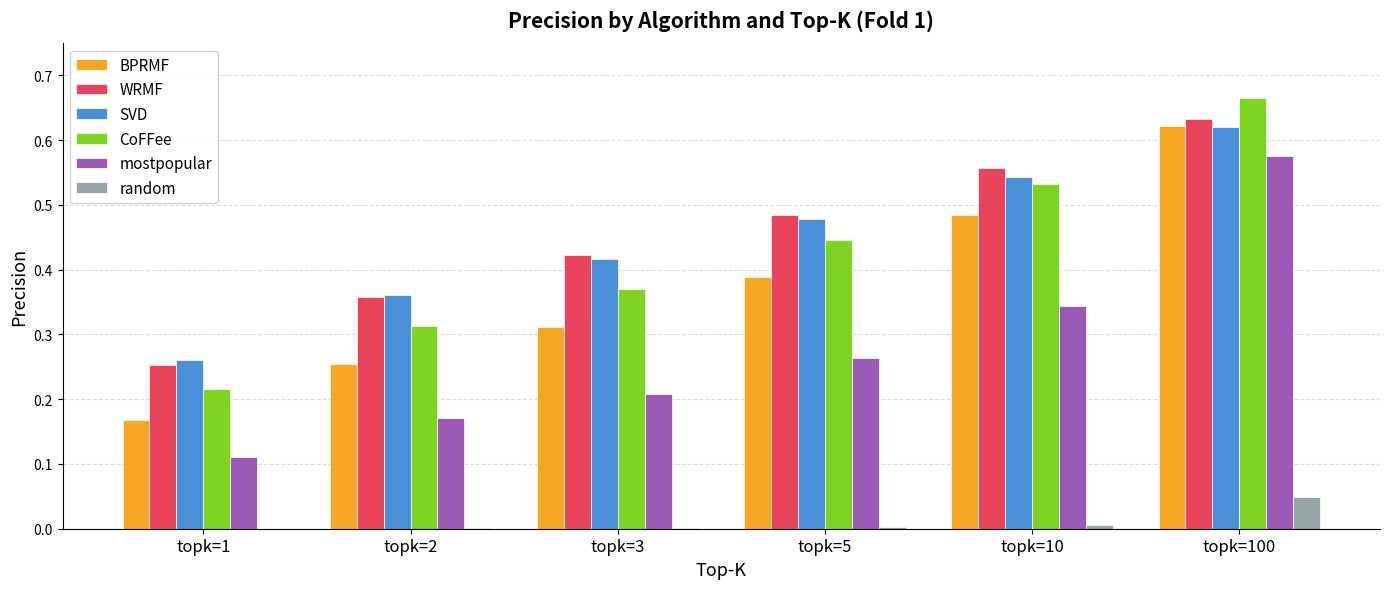

Is the value of SVD at topk=2 greater than the value of CoFFee at topk=2?

Yes